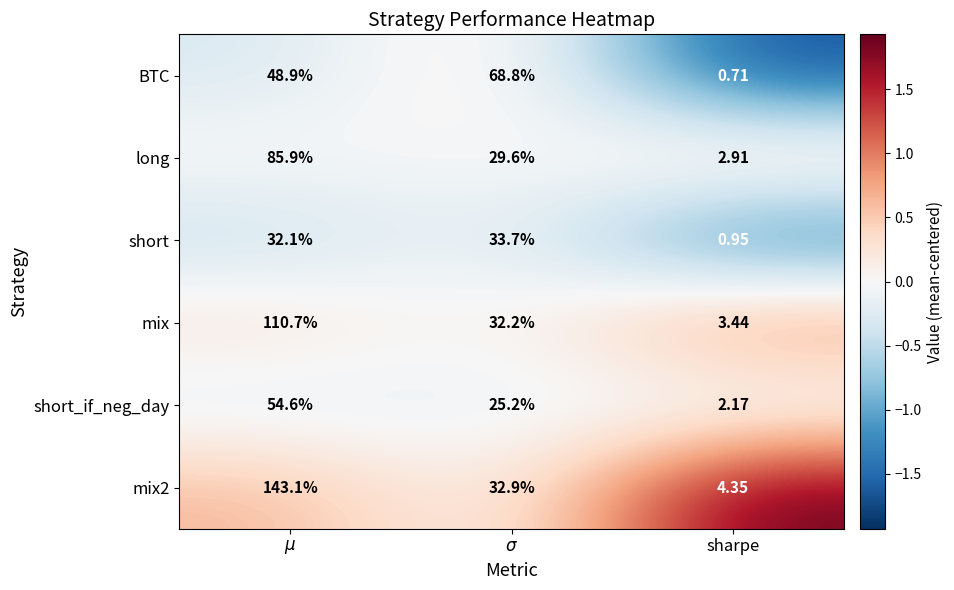

At which category is the sum across all series the highest?

$\mu$